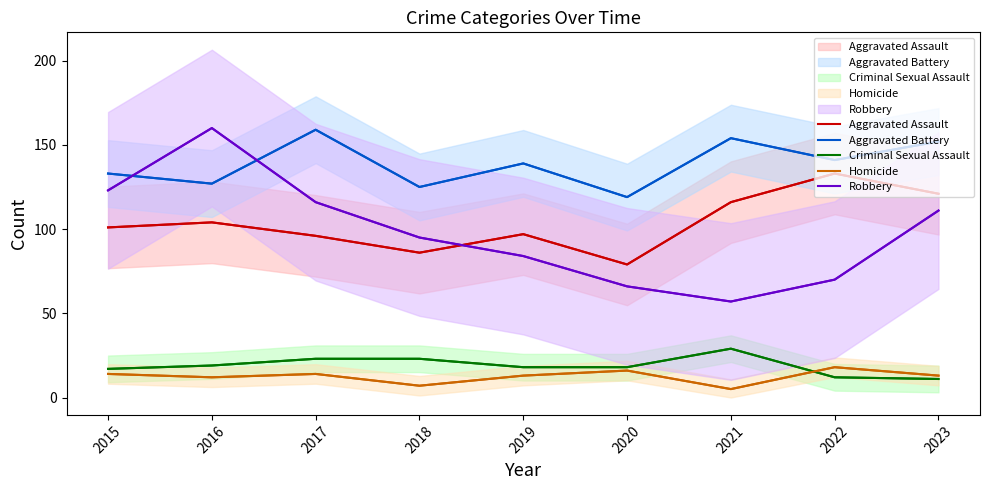

How many data points in Aggravated Battery are above 139?

4